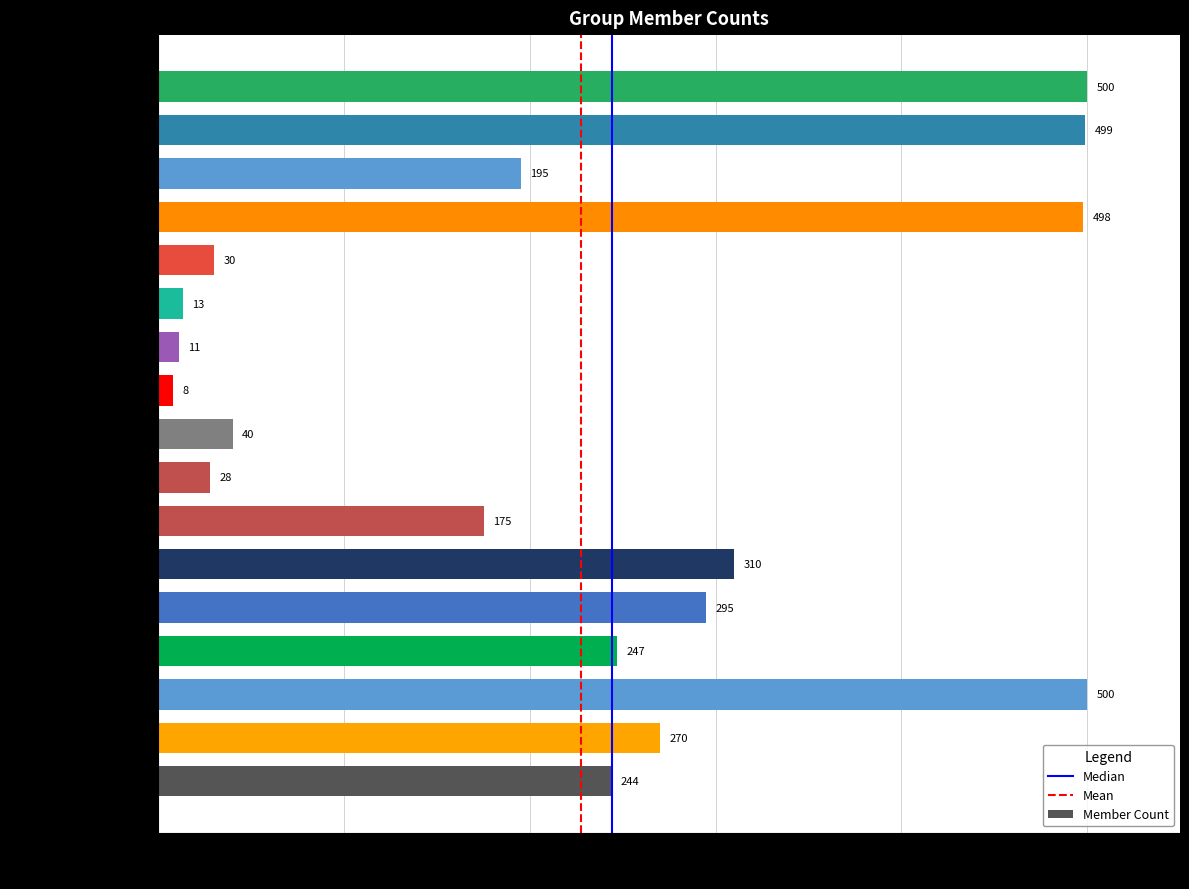

Reading bottom to top, extract all data points from this chart.

正定网-买卖交易=244	ATX(AutomatorX) old=270	北京化妆师交流群=500	珠三角高级化妆师群=247	重庆软件测试交流群=295	南京软件测试交流群=310	长沙软件测试交流群=175	兄弟汇=28	路遇行人=40	Microsoft问题交流=8	190933303=11	微博热门实时推广精选=13	输了你赢了全世界又如=30	湖南化妆师-新年快乐=498	新娘化妆师交流(一)=195	杭州化妆师交流群=499	山西化妆师交流1群=500